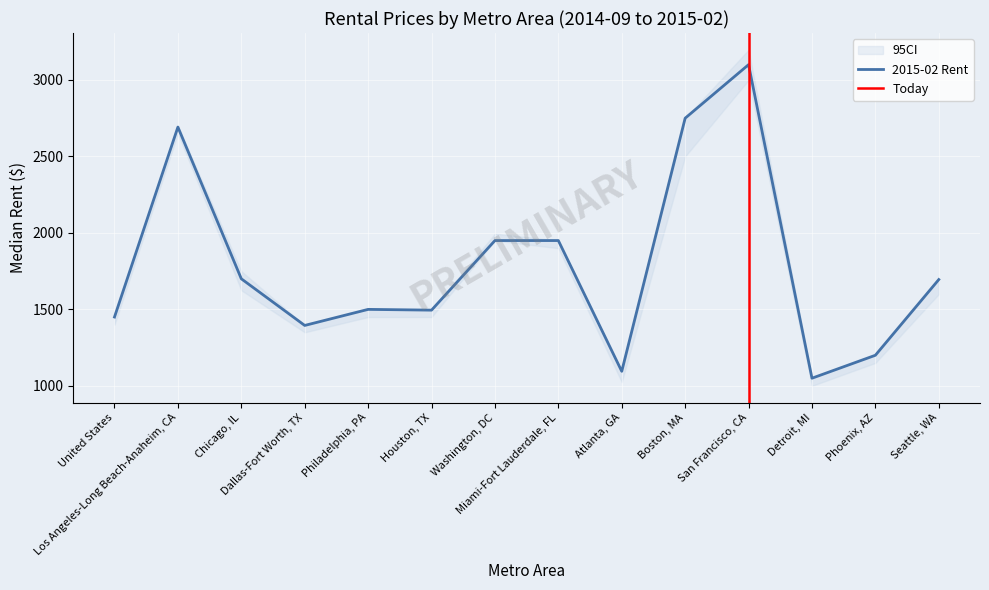

What is the label of the 8th point from the left?

Miami-Fort Lauderdale, FL